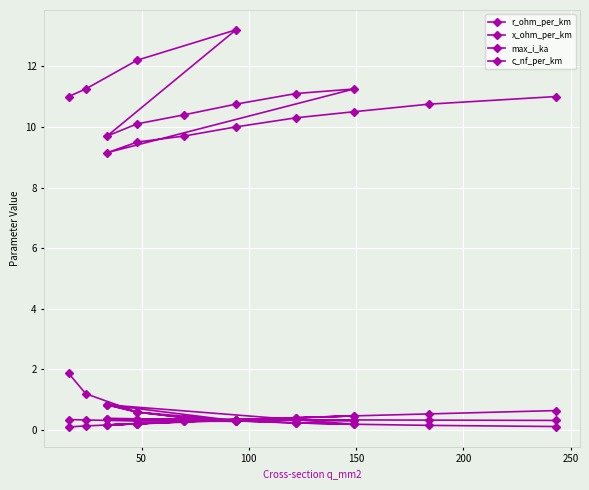

True or false: r_ohm_per_km has more than 0 interior local peaks.

True